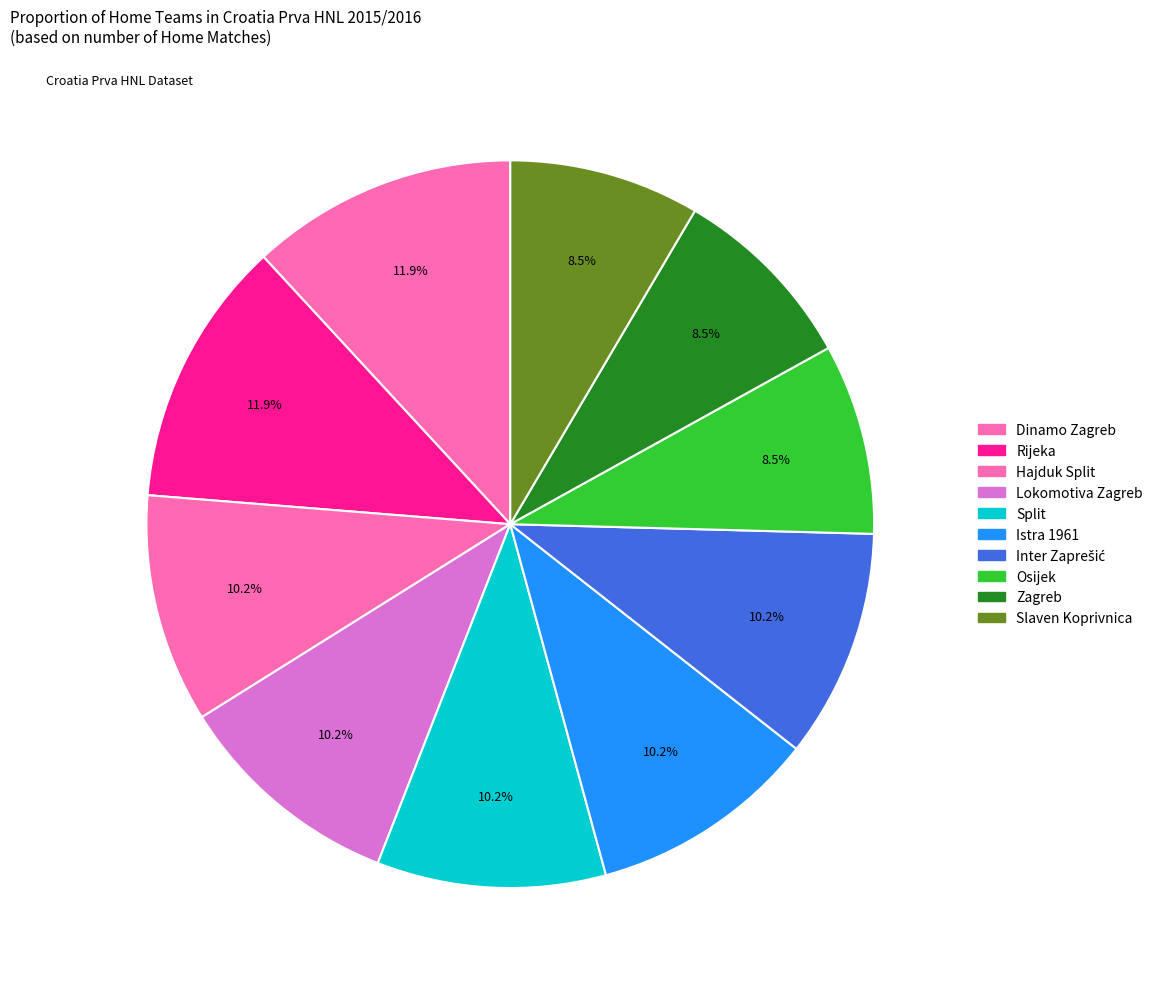

Count the number of slices in the pie.

10